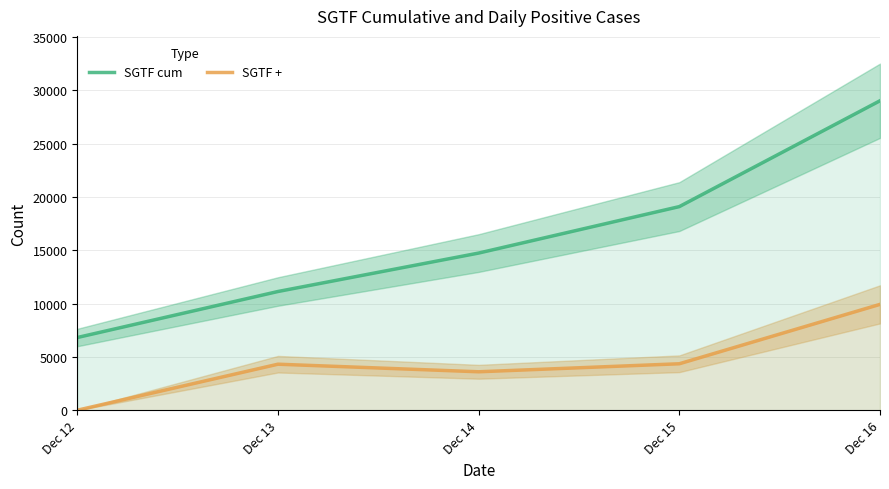

Which category has the highest value across all series?

Dec 16